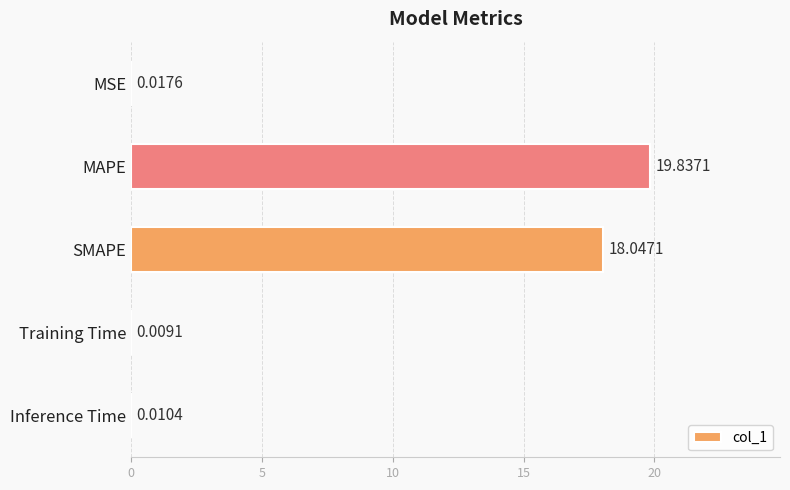

Which category has the highest value across all series?

MAPE